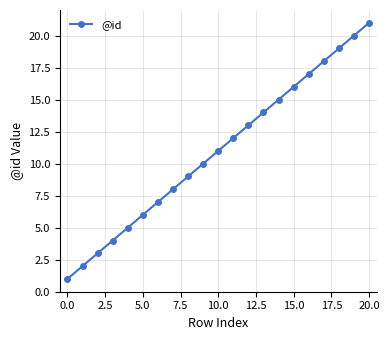

What is the average value?

11